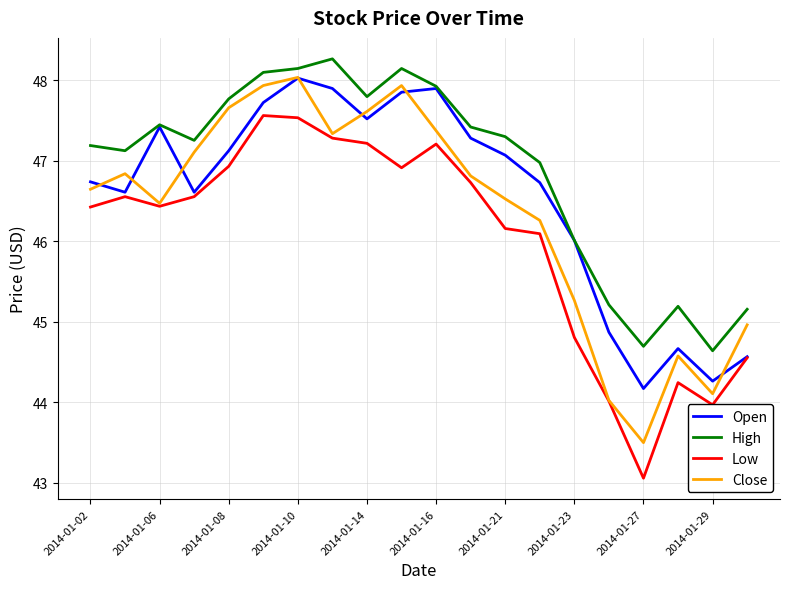

Reading left to right, list all the values displayed in this chart.

Open: 46.7	46.6	47.4	46.6	47.1	47.7	48.0	47.9	47.5	47.9	47.9	47.3	47.1	46.7	46.0	44.9	44.2	44.7	44.3	44.6
High: 47.2	47.1	47.4	47.3	47.8	48.1	48.1	48.3	47.8	48.1	47.9	47.4	47.3	47.0	46.0	45.2	44.7	45.2	44.6	45.2
Low: 46.4	46.6	46.4	46.6	46.9	47.6	47.5	47.3	47.2	46.9	47.2	46.7	46.2	46.1	44.8	44.0	43.1	44.2	44.0	44.6
Close: 46.6	46.8	46.5	47.1	47.7	47.9	48.0	47.3	47.6	47.9	47.4	46.8	46.5	46.3	45.3	44.0	43.5	44.6	44.1	45.0